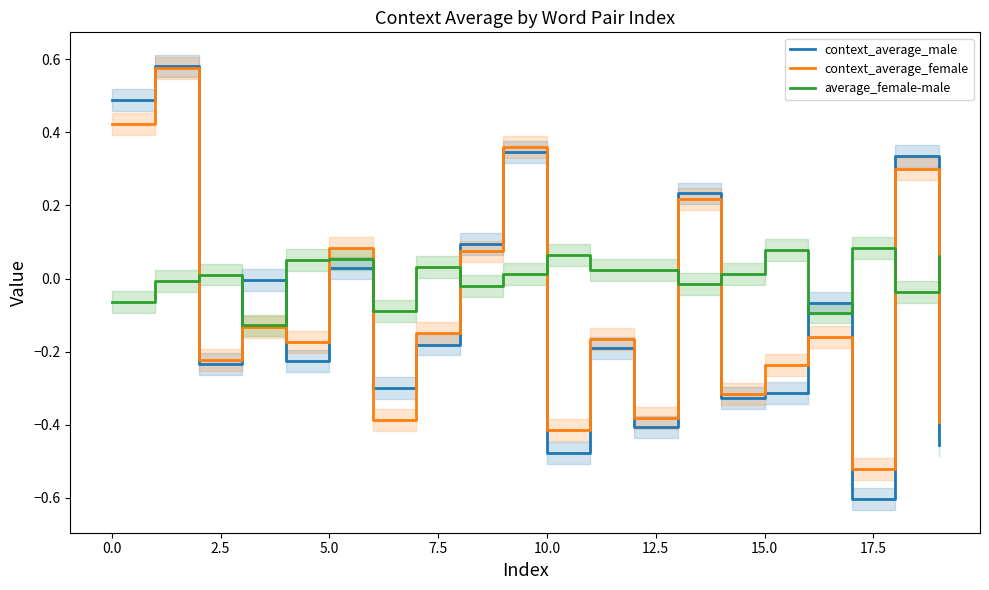

True or false: average_female-male and context_average_male cross at least once.

True